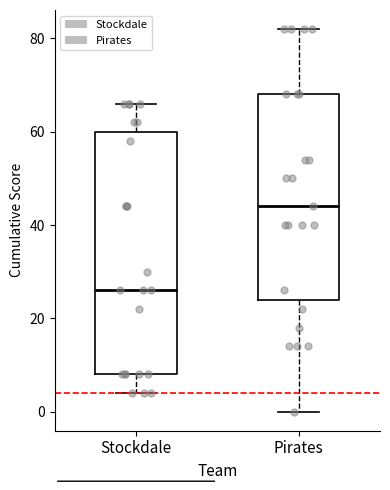

Where is the upper edge of the box for Pirates on the y-axis? The values are not printed on the chart, so give them approximately, as read against the axis.

68